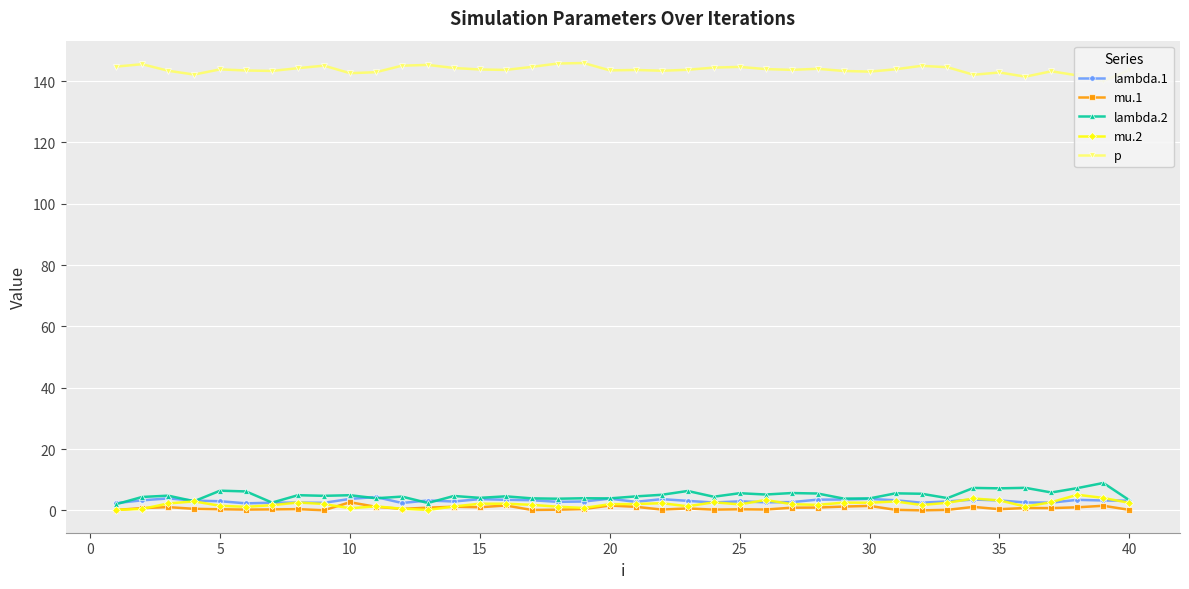

True or false: lambda.2 has more than 2 points higher than both neighbors.

True